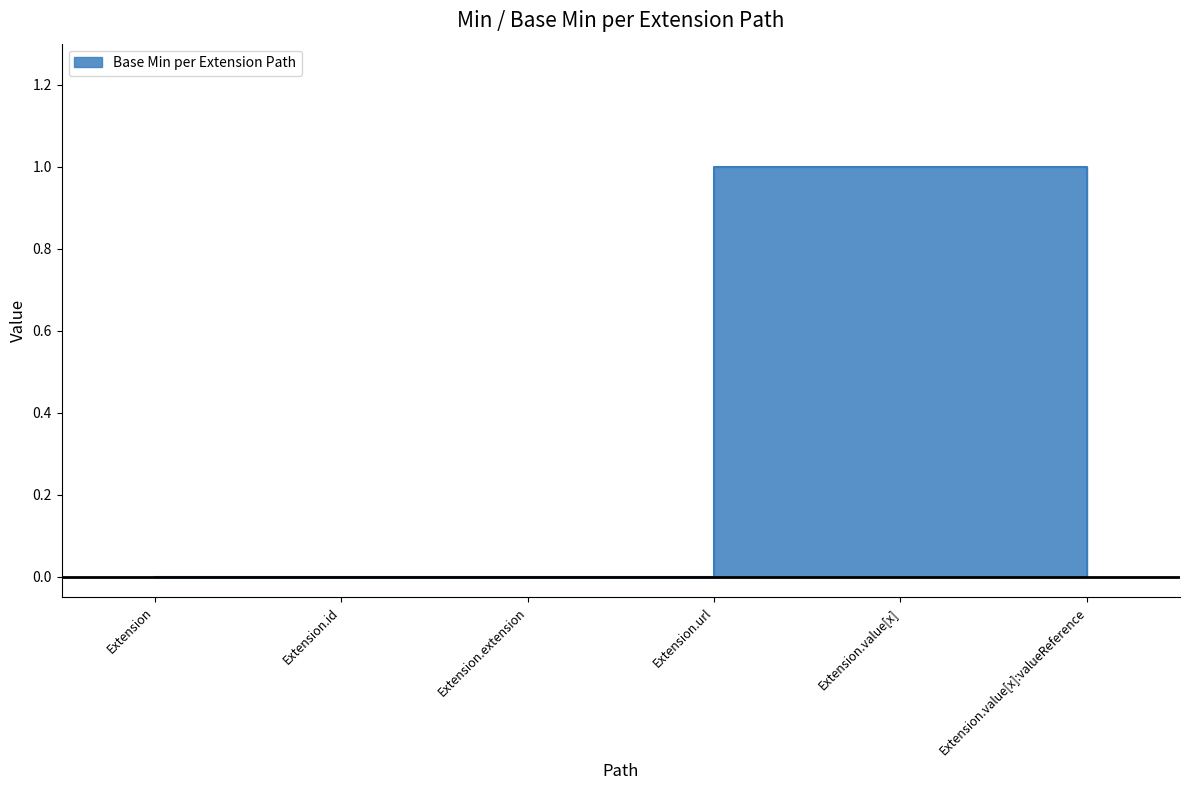

What is the sum of all values?

2